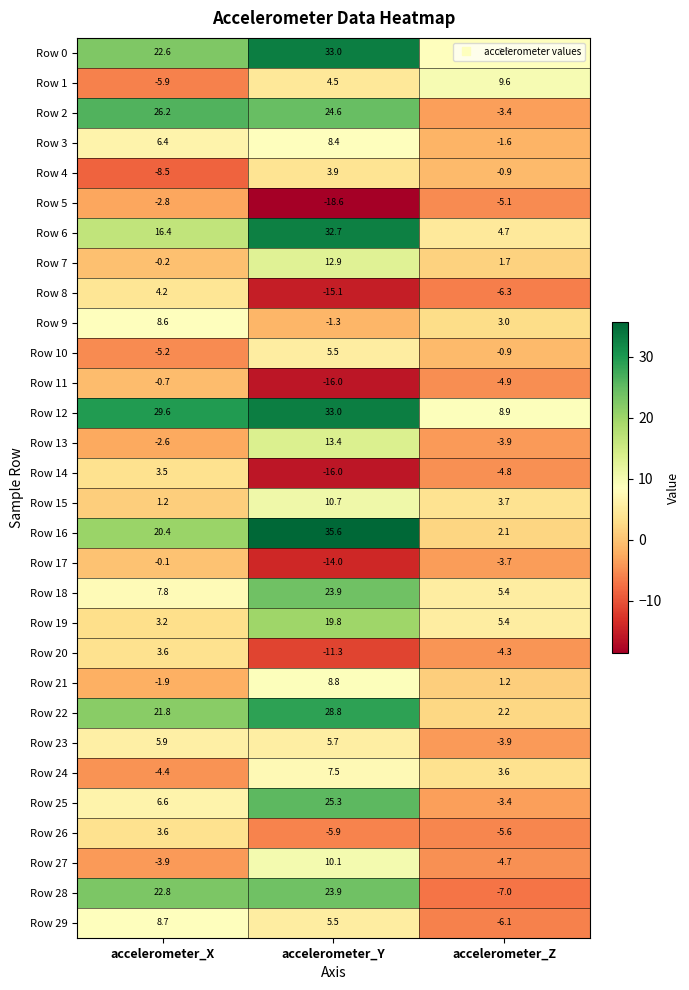

What is the sum of the Row 25 values at accelerometer_Z and accelerometer_X?

3.2